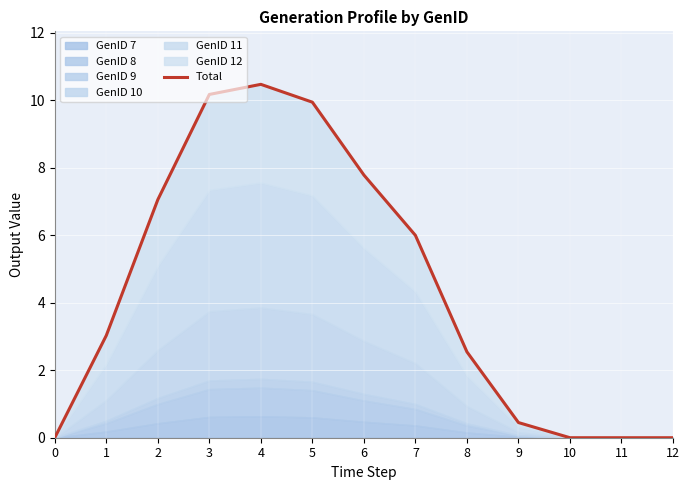

What is the change in value from 0 to 9?

+0.4